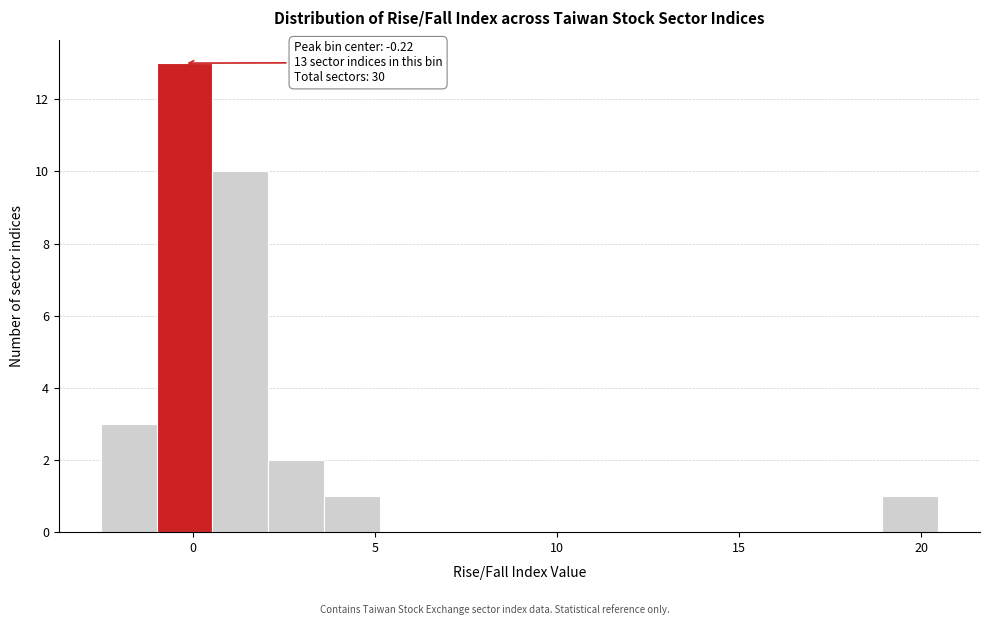

Around what value on the x-axis is the tallest bar? Give the approximate position of its centre, as read against the axis.

0.0